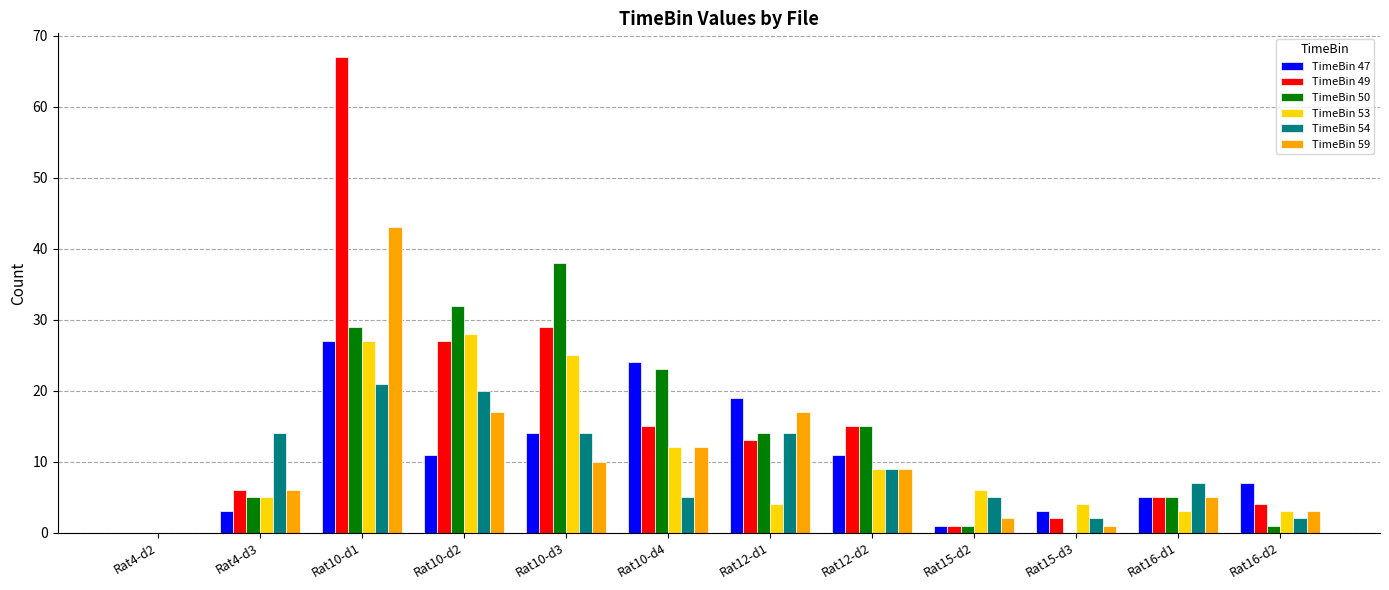

At which category is the sum across all series the highest?

Rat10-d1